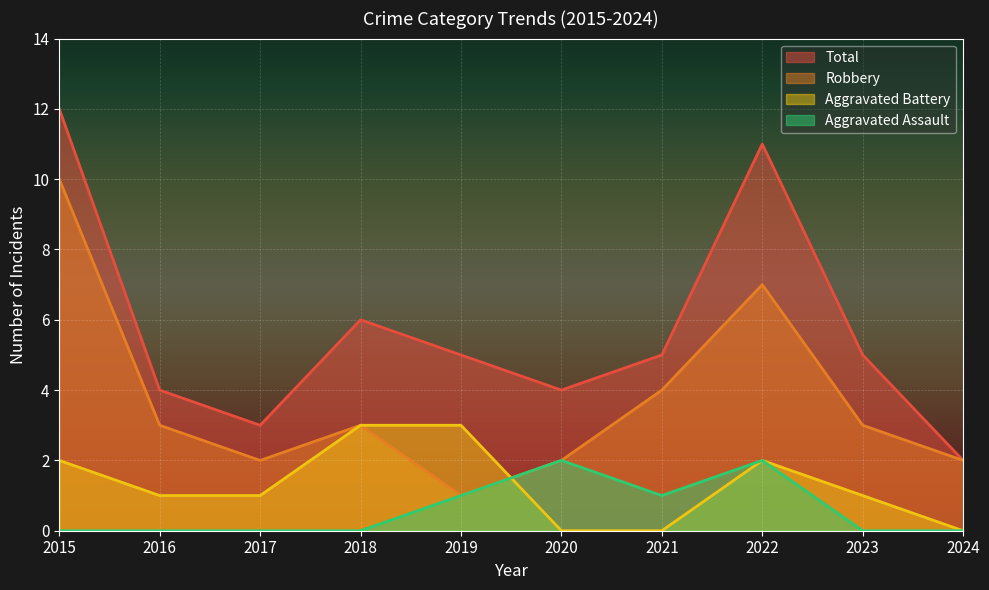

In Aggravated Battery, how many points are higher than both neighbors (excluding endpoints)?

1